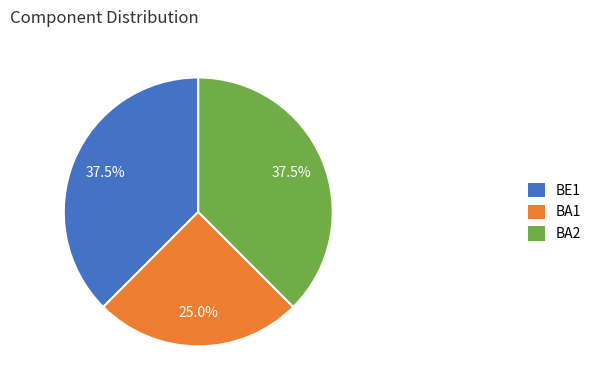

Combined, do BE1 and BA2 account for over 50%?

Yes